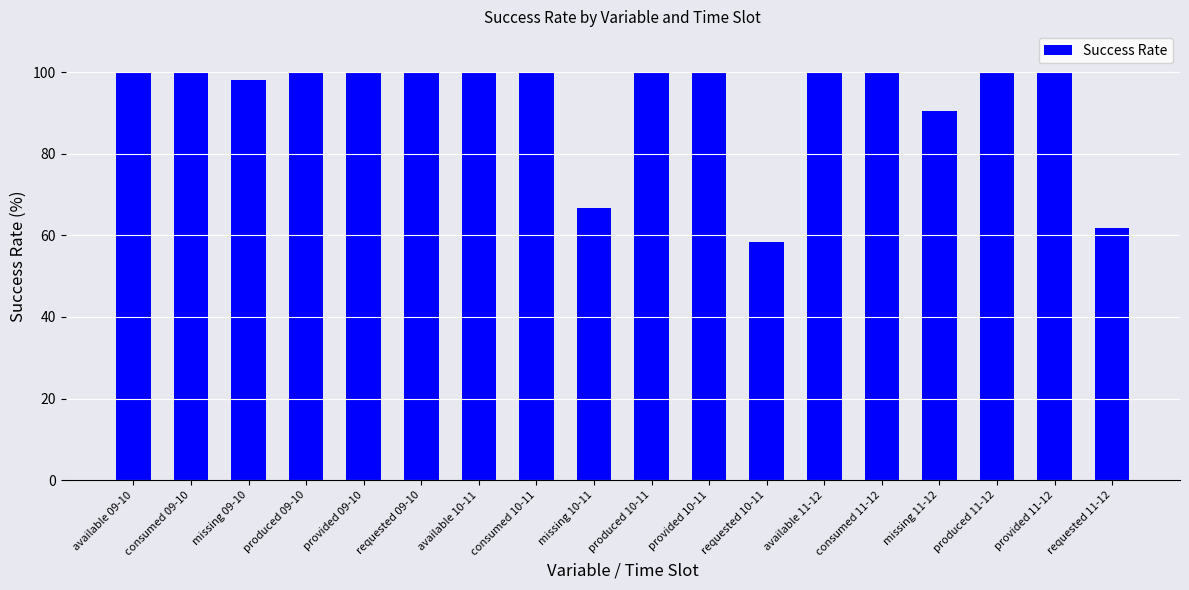

What is the smallest value displayed?

58.3